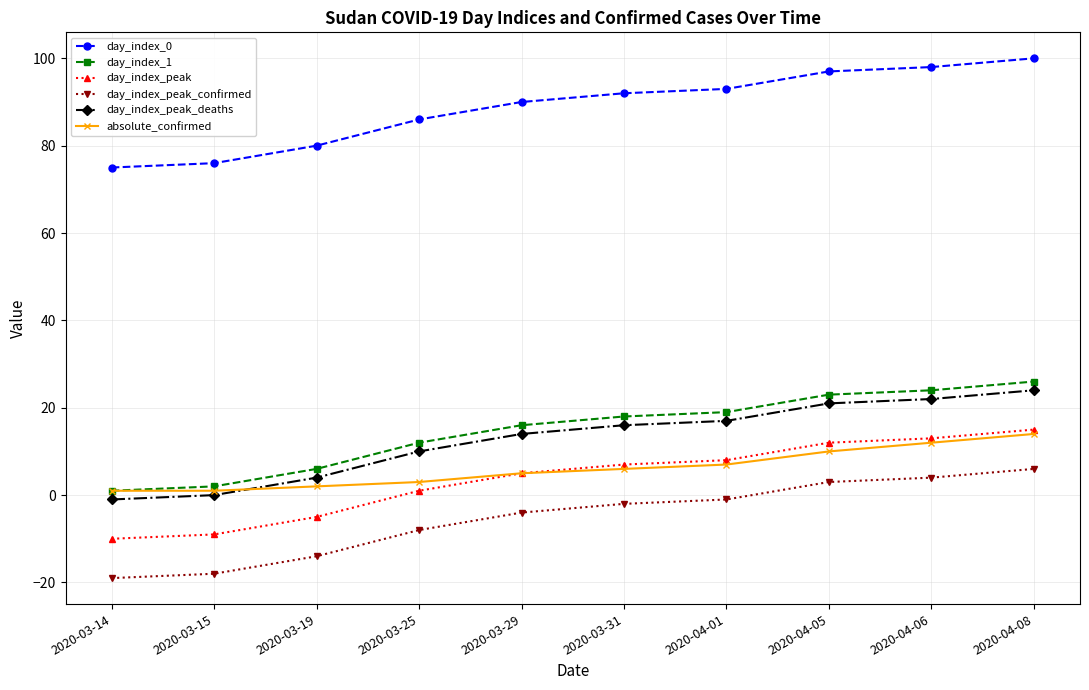

What is the label of the 2nd point from the right?

2020-04-06